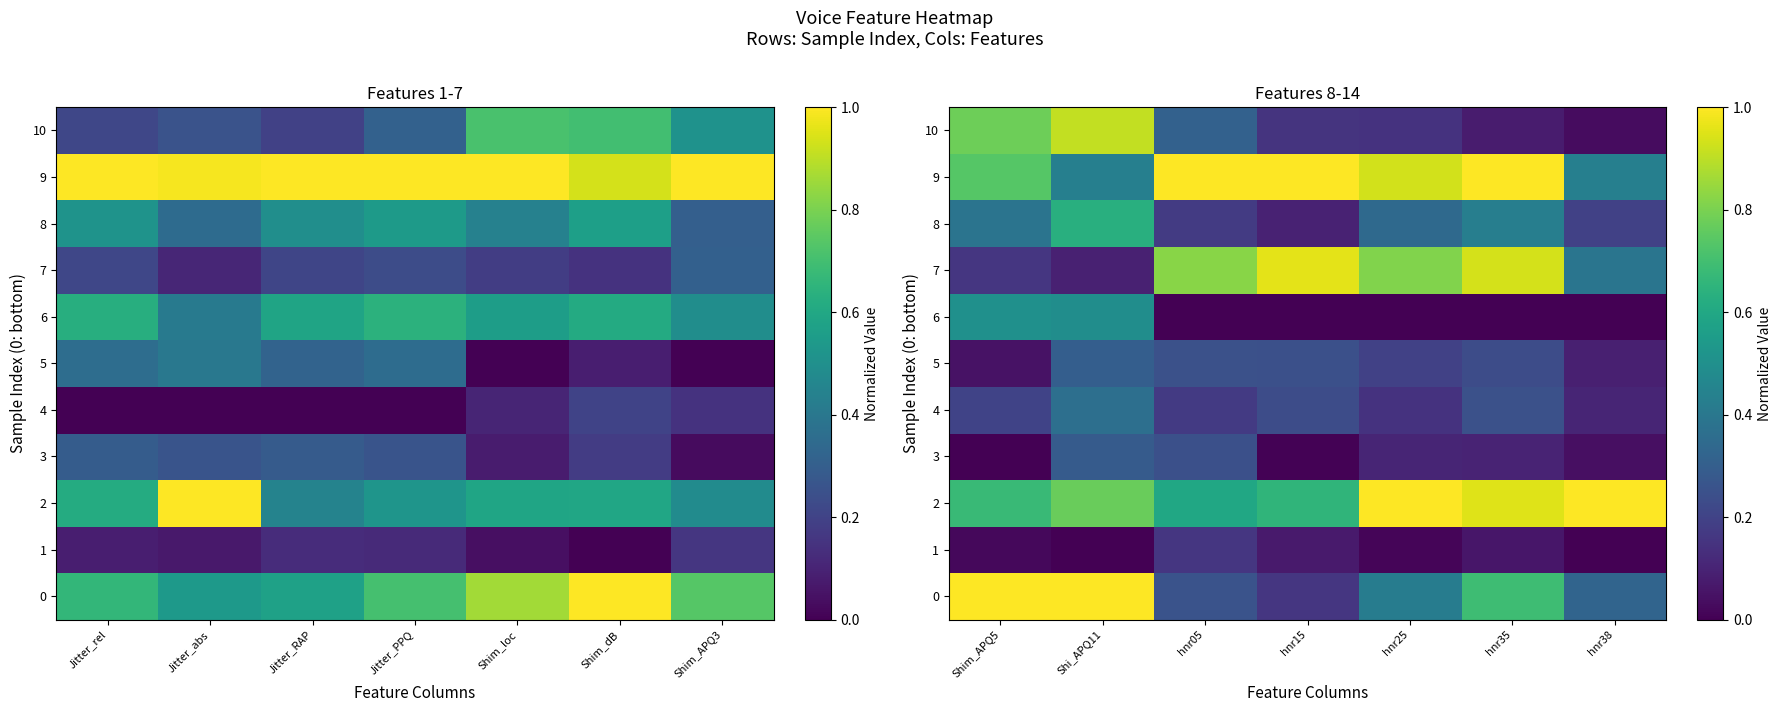

Between Shim_APQ5 and hnr35, which is larger?

Shim_APQ5